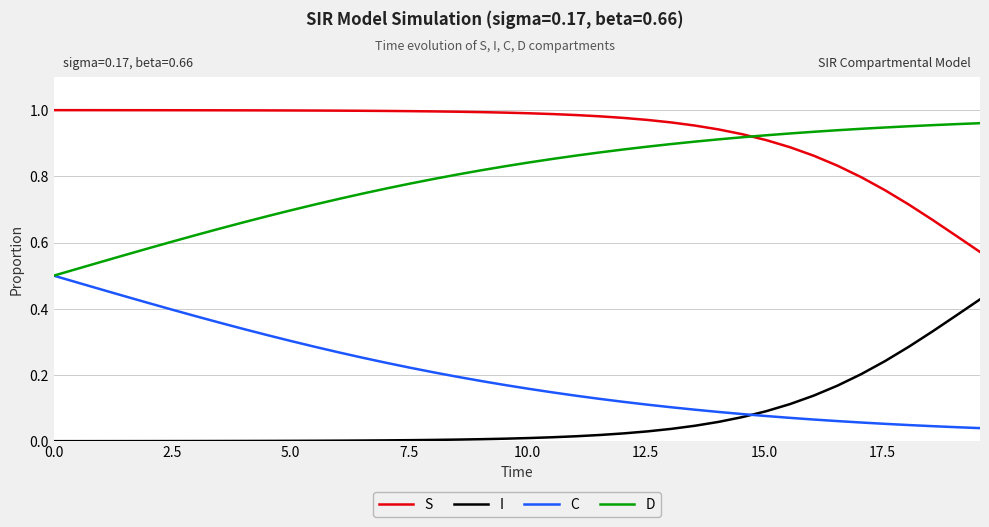

True or false: S and I intersect in this chart.

False